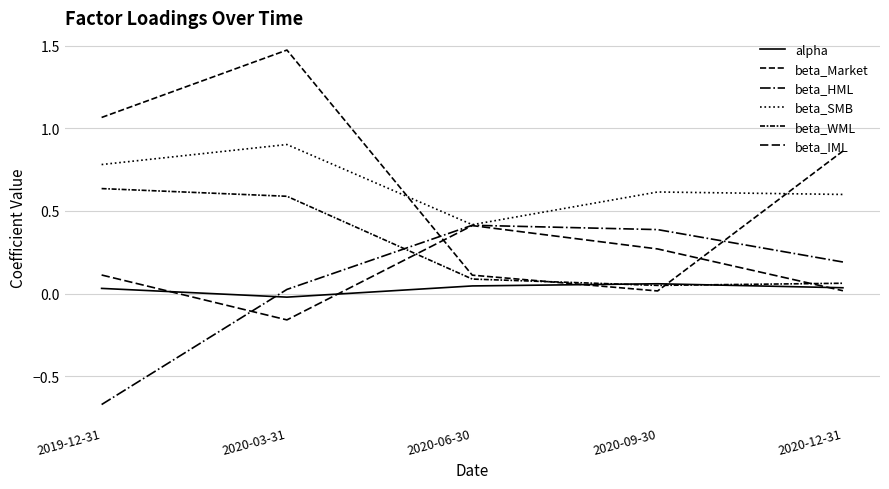

Which series has the largest total across all categories?

beta_Market